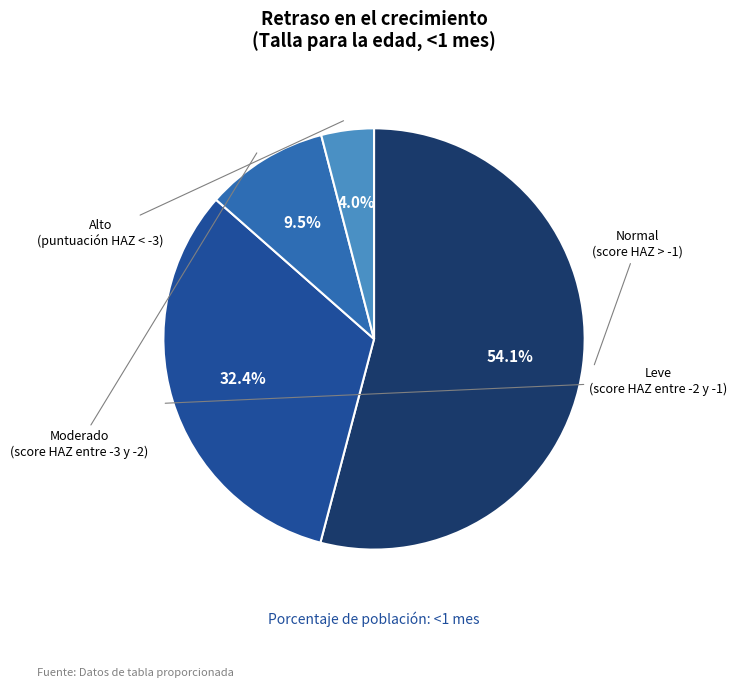

How many slices are in this pie chart?

4